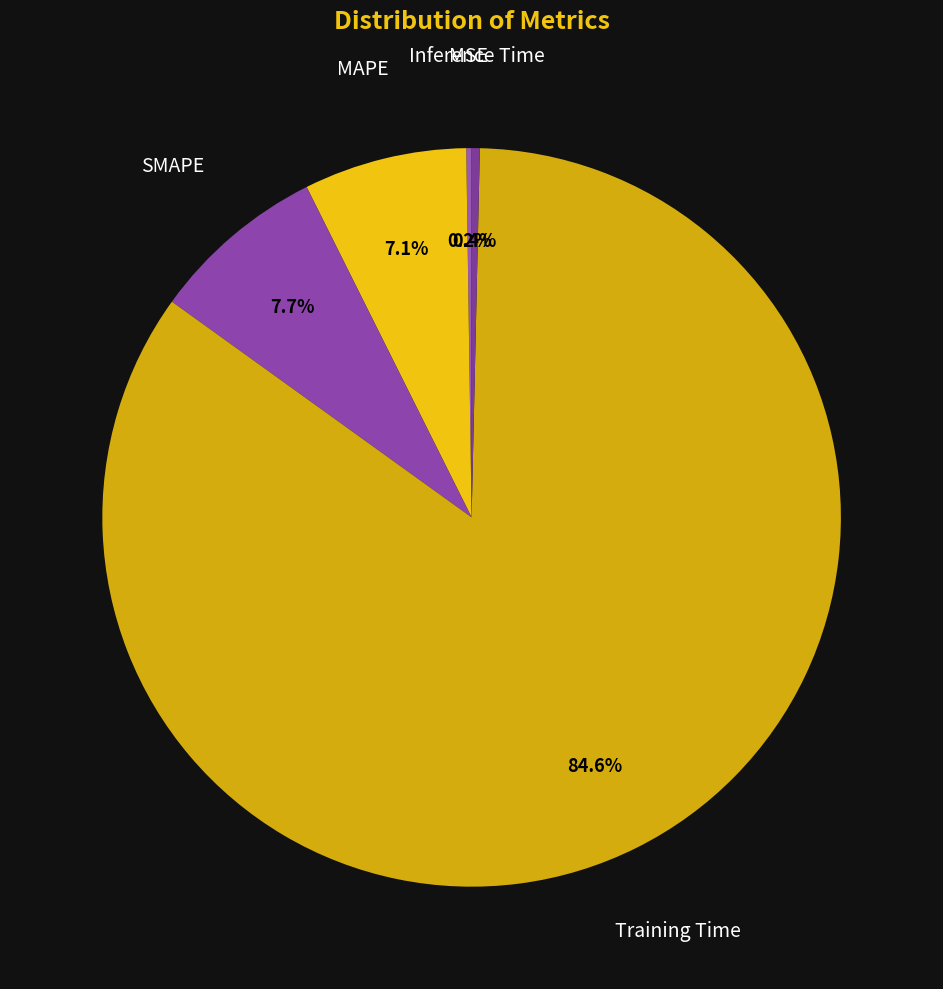

To the nearest percent, what is the difference between the largest and smallest slice percentages?

84%